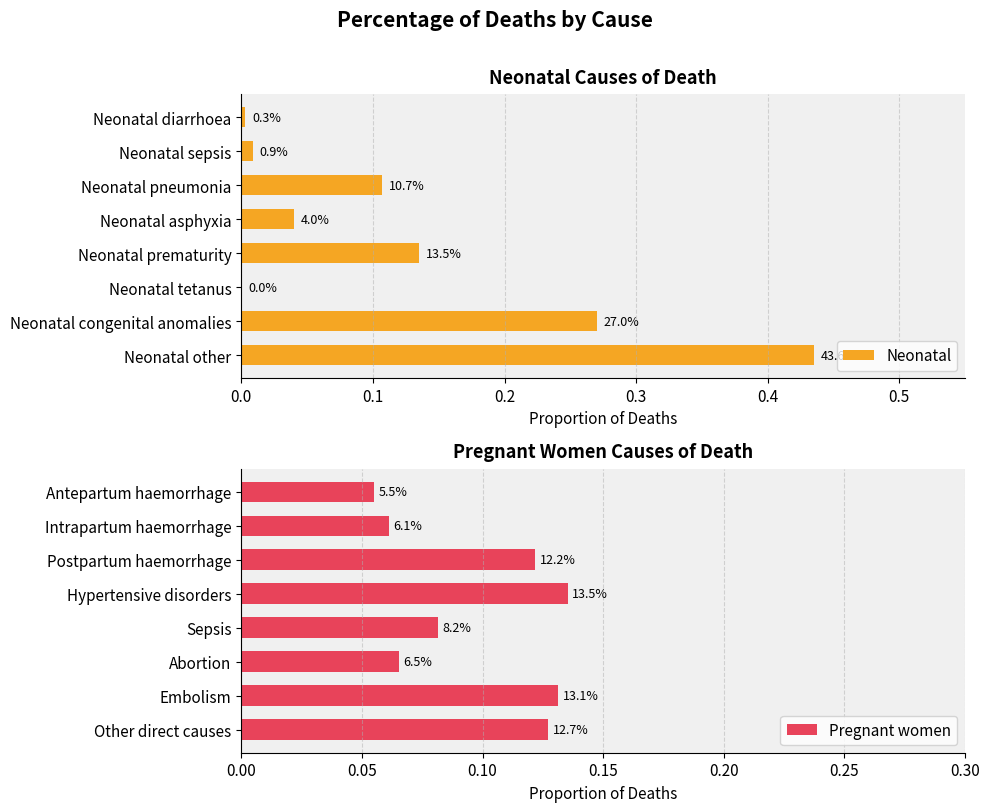

What is the greatest value displayed?

0.4